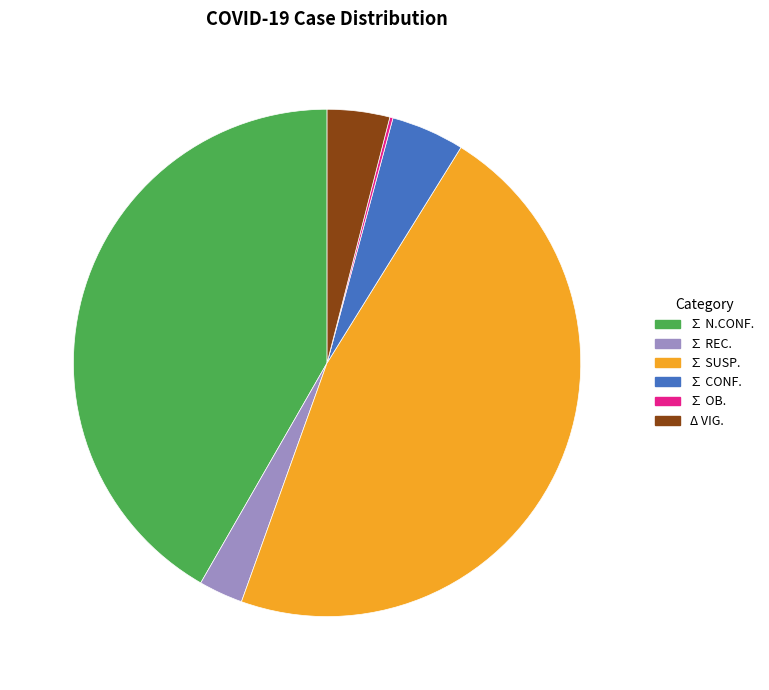

Which category has the biggest portion of the pie?

∑ SUSP.